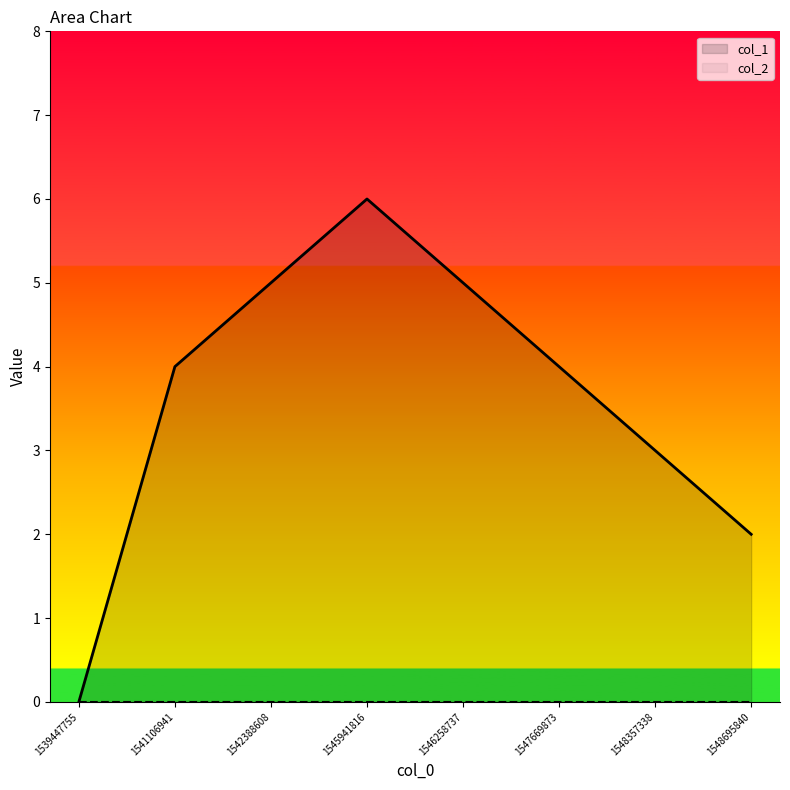

How many interior local peaks (higher than both neighbors) does the data have?

1